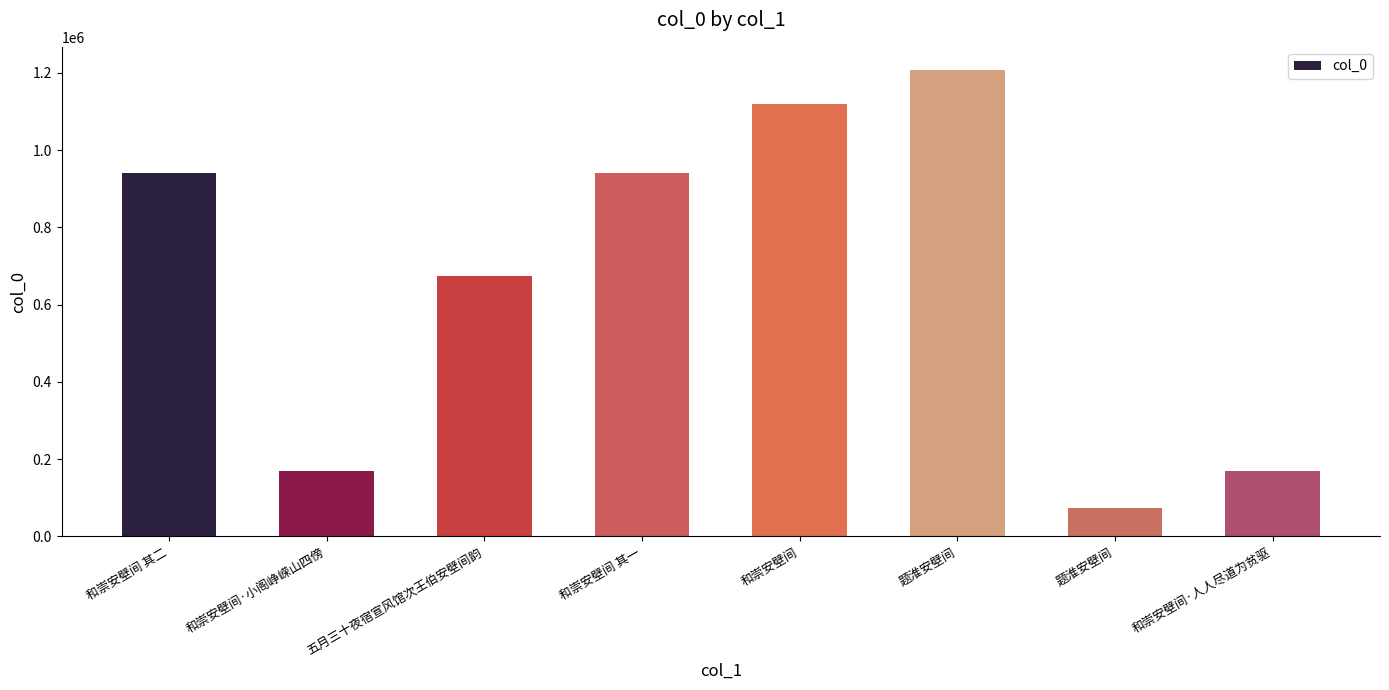

Reading left to right, list all the values displayed in this chart.

和崇安壁间 其二=940630	和崇安壁间·小阁峥嵘山四傍=170221	五月三十夜宿宣风馆次王伯安壁间韵=674619	和崇安壁间 其一=940629	和崇安壁间=1119194	题淮安壁间=1206934	题淮安壁间=73397	和崇安壁间·人人尽道为贫驱=170222